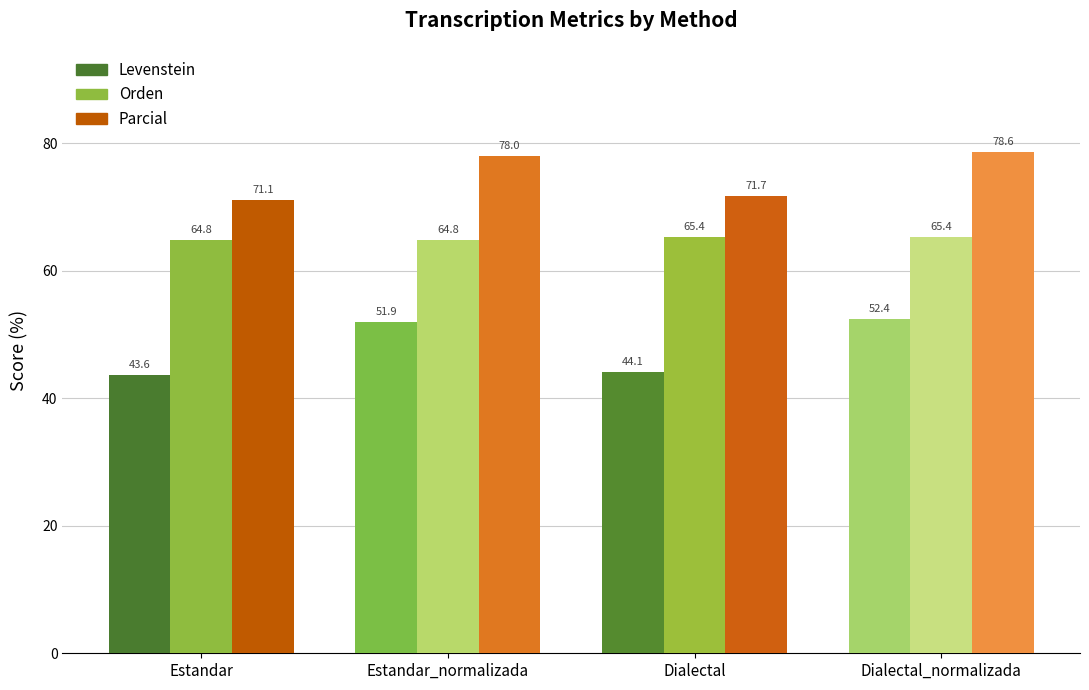

What is the lowest value of the Parcial series?

71.1